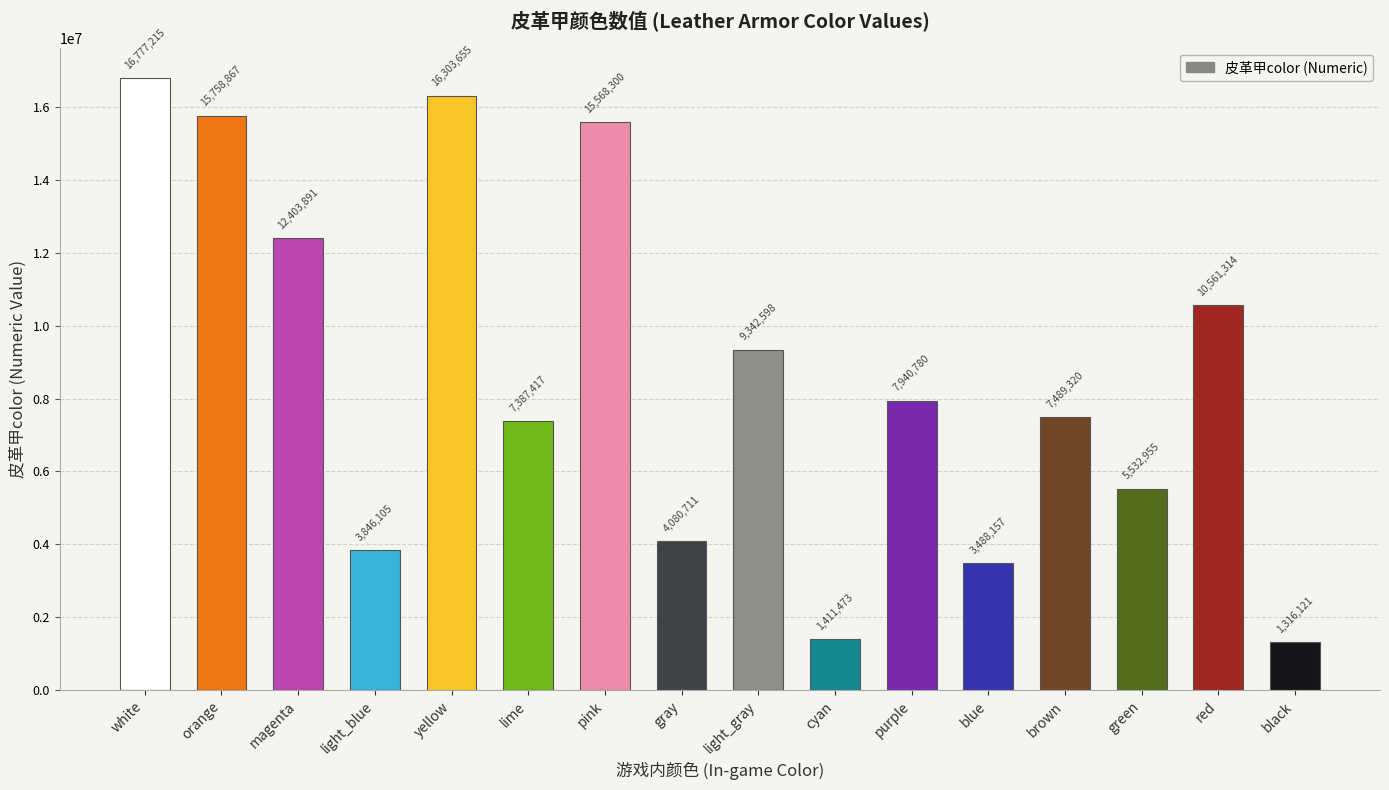

What is the ratio of the value at orange to the value at lime?

2.1